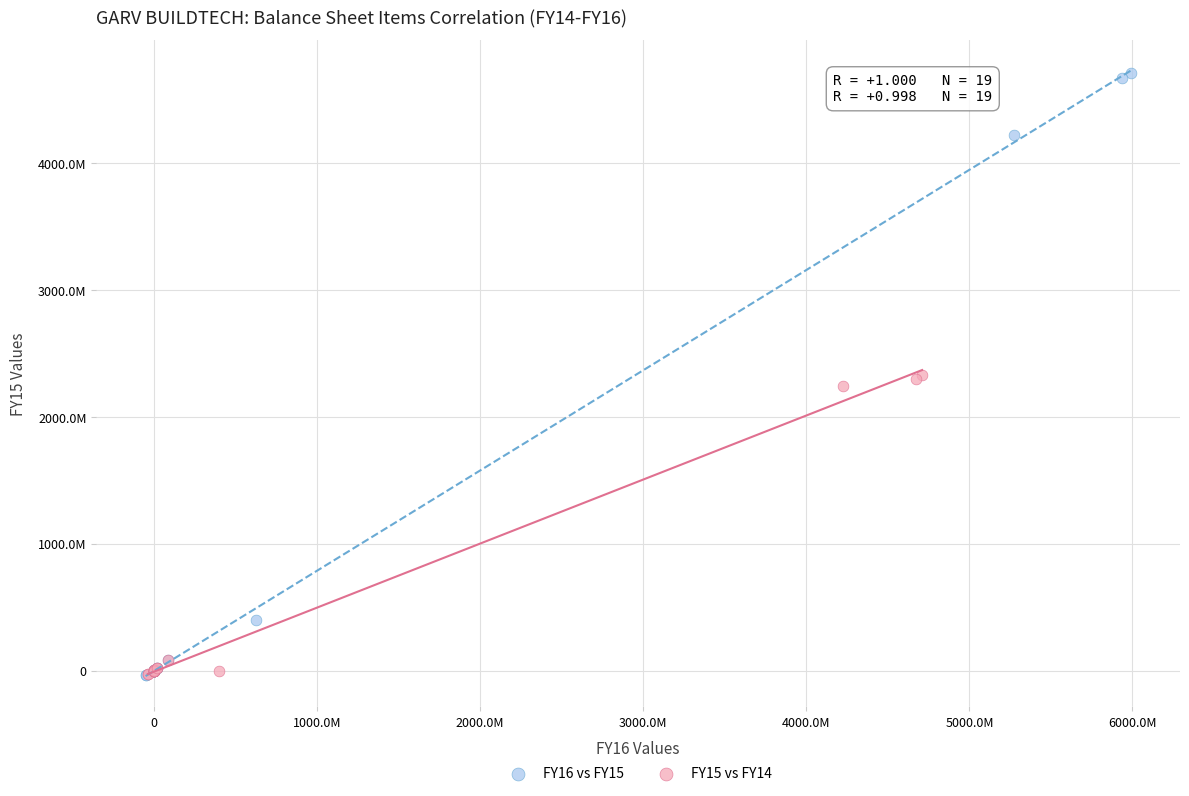

What are all the series names shown in the legend?

FY16 vs FY15, FY15 vs FY14